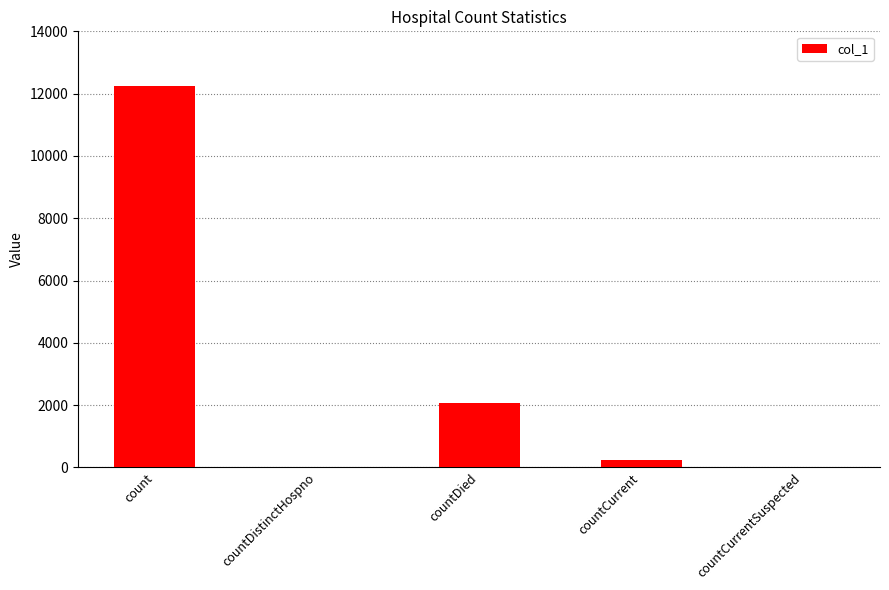

At which category does the chart reach its peak across all series?

count